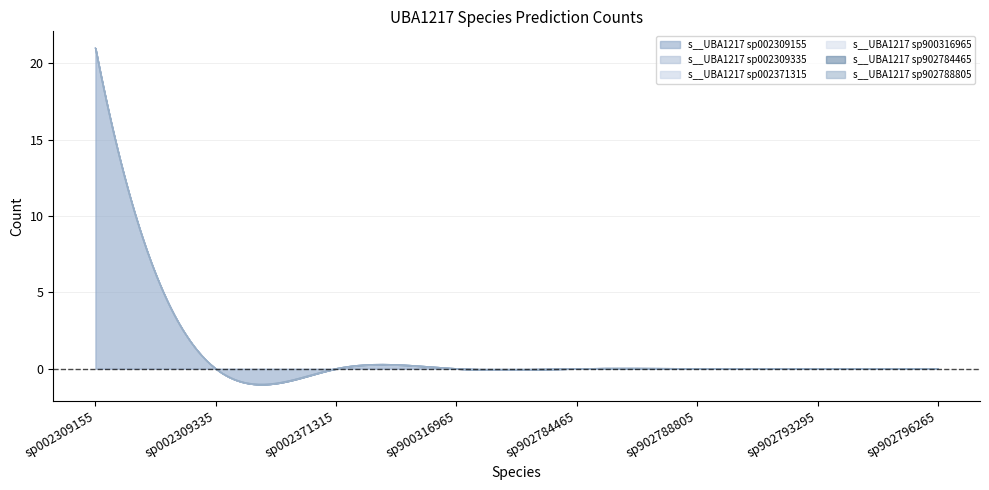

Which series has the largest total across all categories?

s__UBA1217 sp002309155